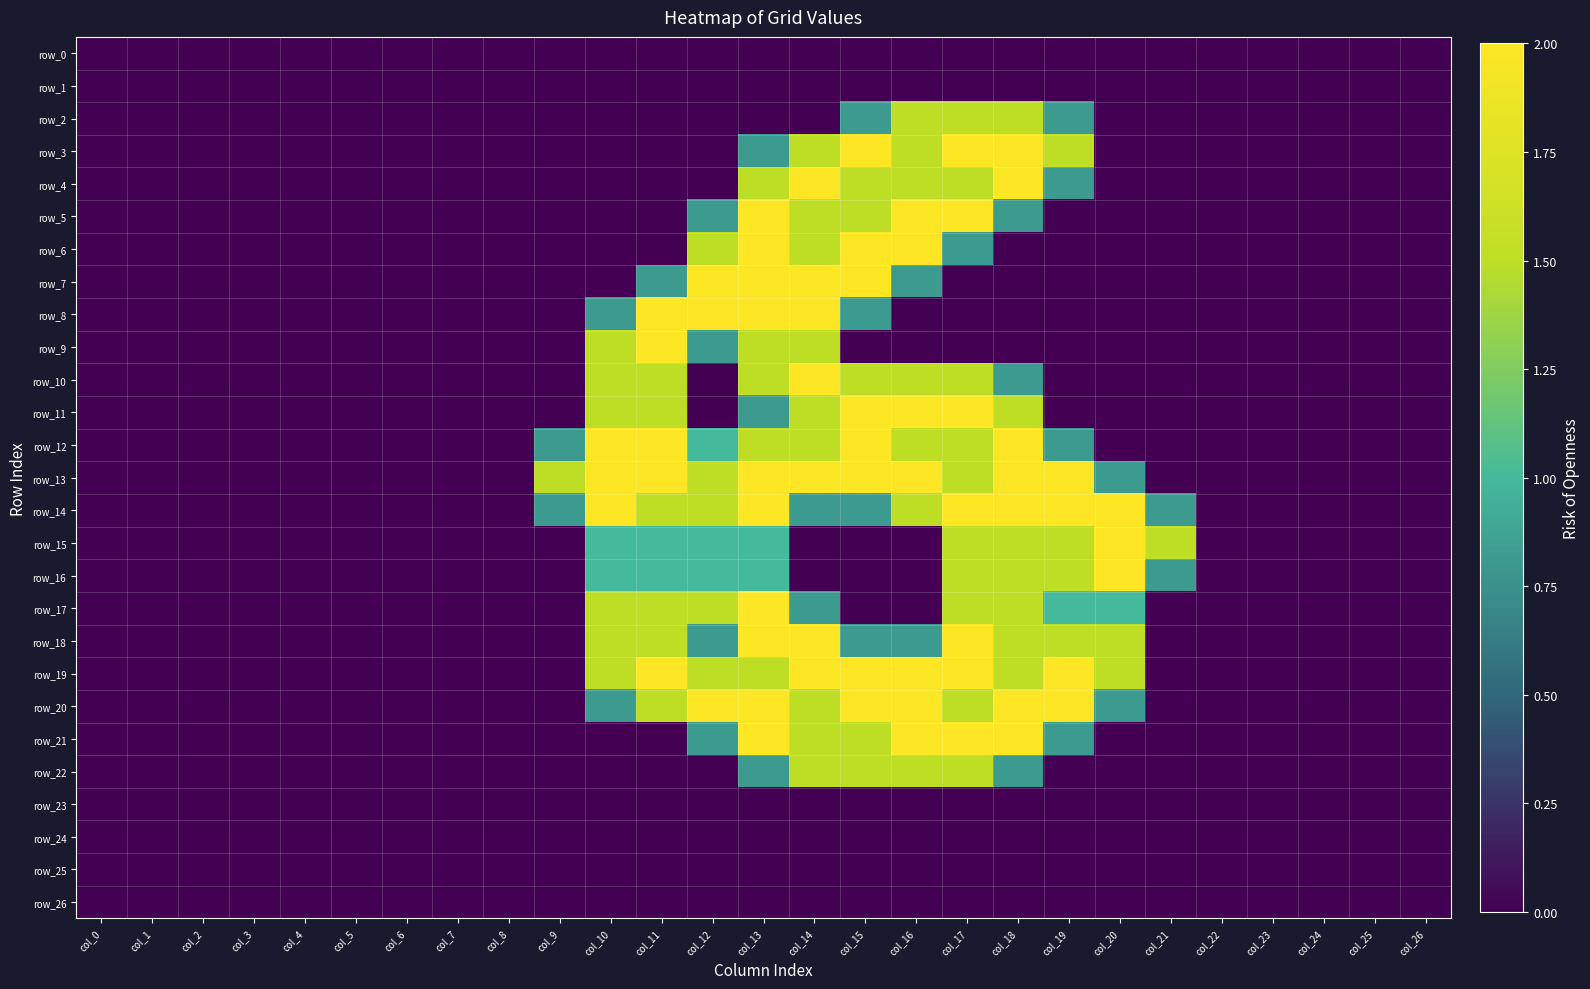

List the labels in order of row_4 value, largest first.

col_14, col_18, col_13, col_15, col_16, col_17, col_19, col_0, col_1, col_2, col_3, col_4, col_5, col_6, col_7, col_8, col_9, col_10, col_11, col_12, col_20, col_21, col_22, col_23, col_24, col_25, col_26